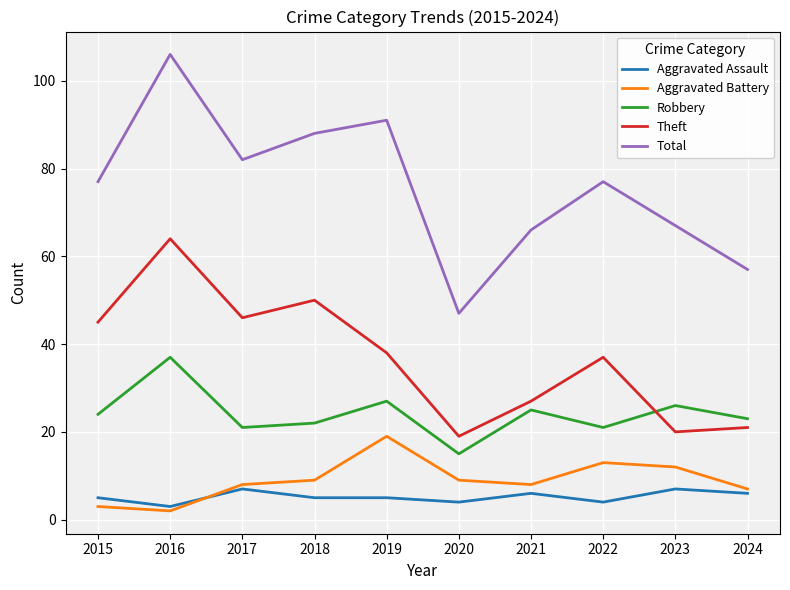

What is the total value across all series at 2019?

180